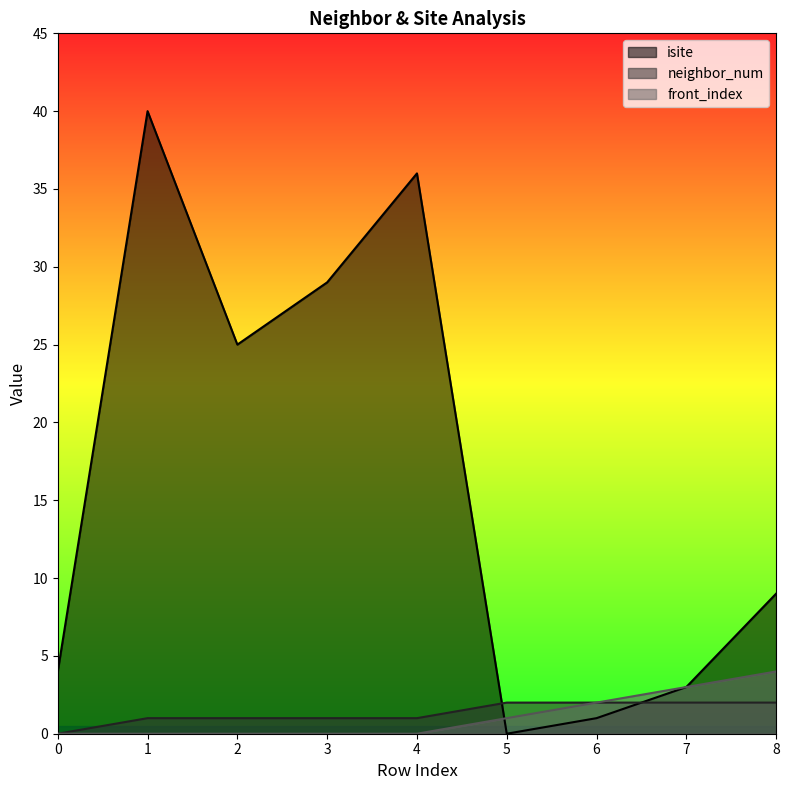

At which label does neighbor_num first exceed 1?

5